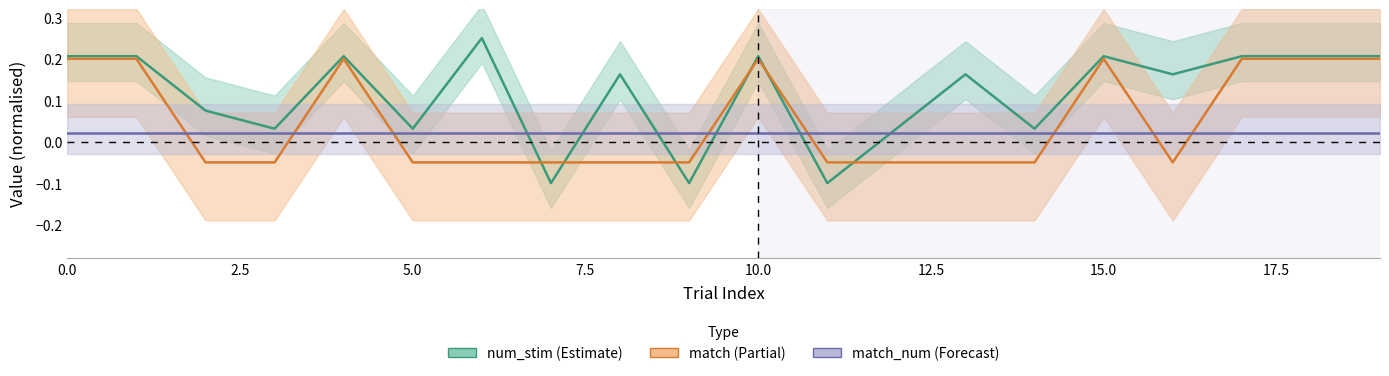

What is the average value of the match series?

0.1